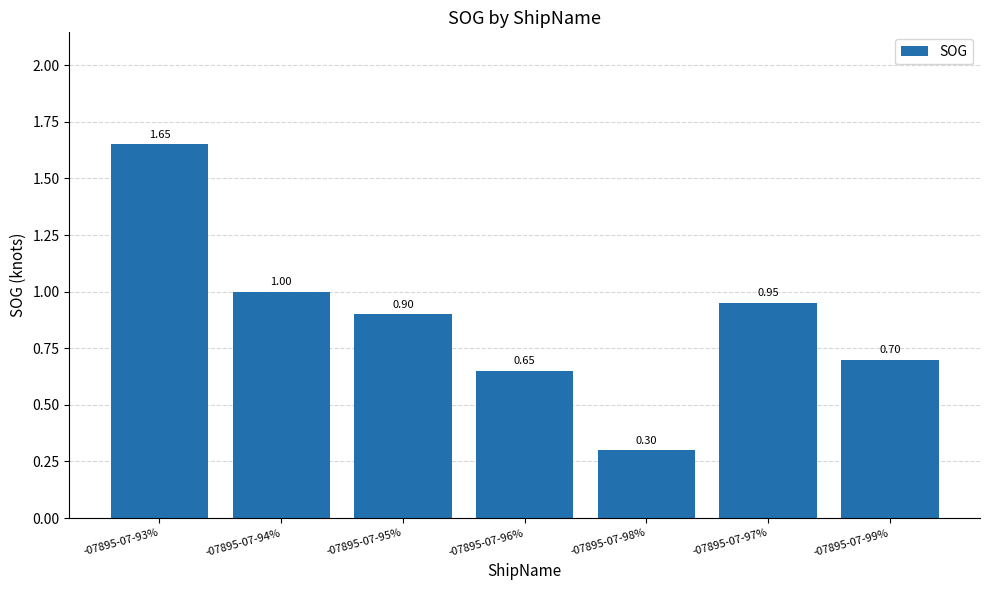

How many bars are there in total?

7